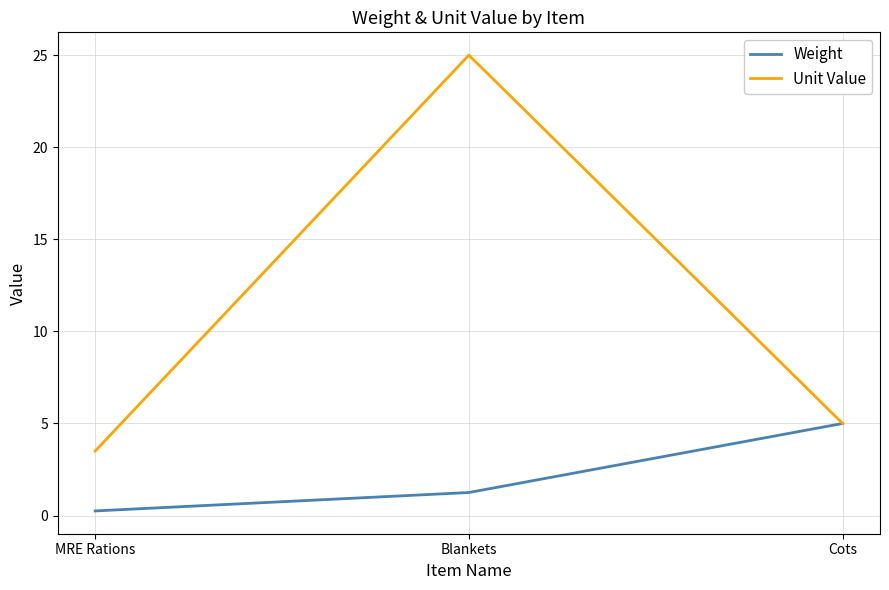

Which series has the largest total across all categories?

Unit Value